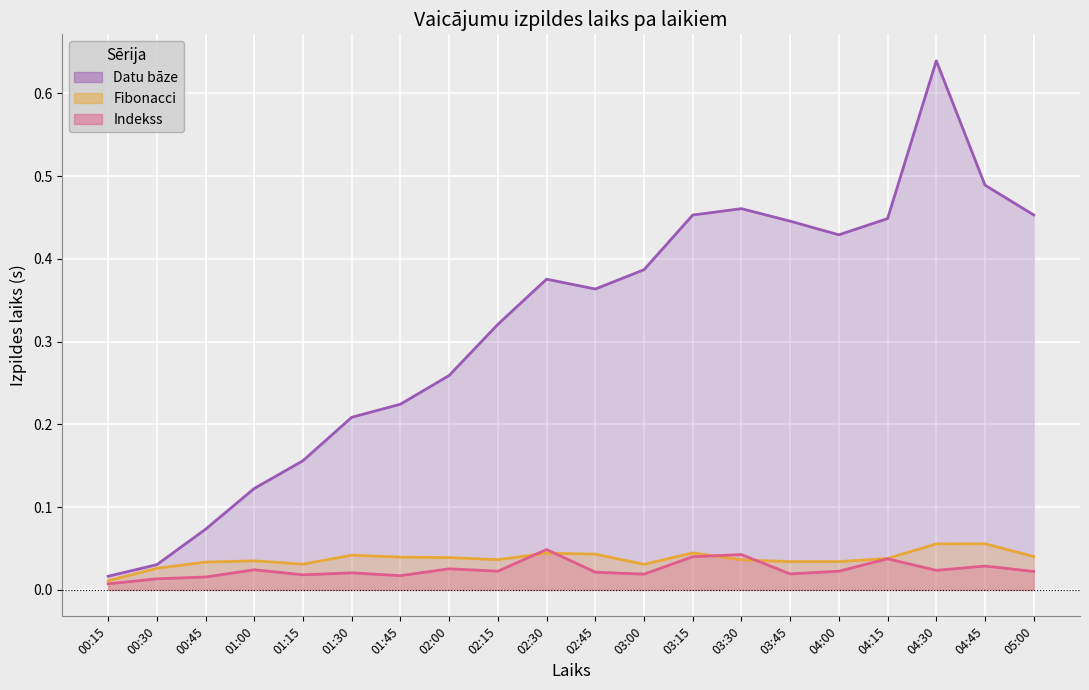

What is the difference between the highest and lowest values at 02:30?

0.3